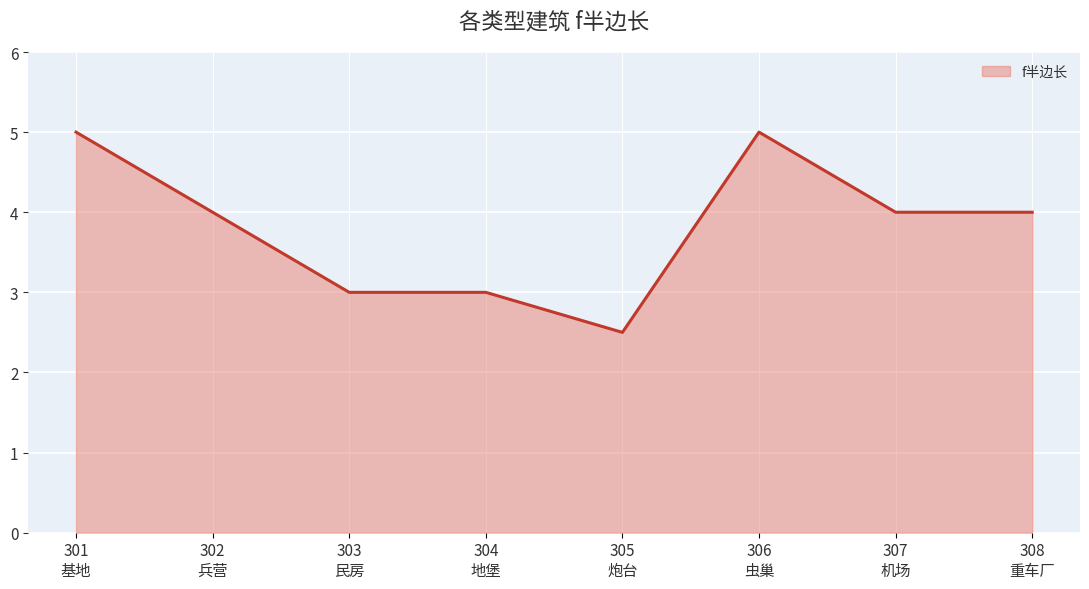

Which has a higher value, 308
重车厂 or 305
炮台?

308
重车厂